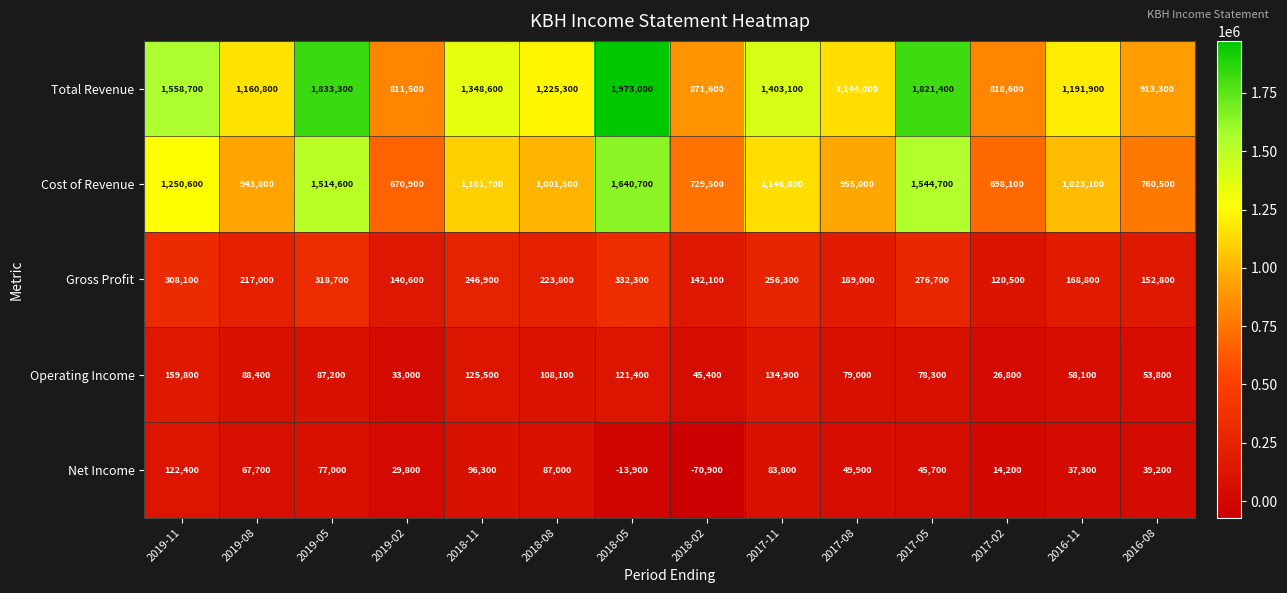

What is the sum of all Net Income values?

665500